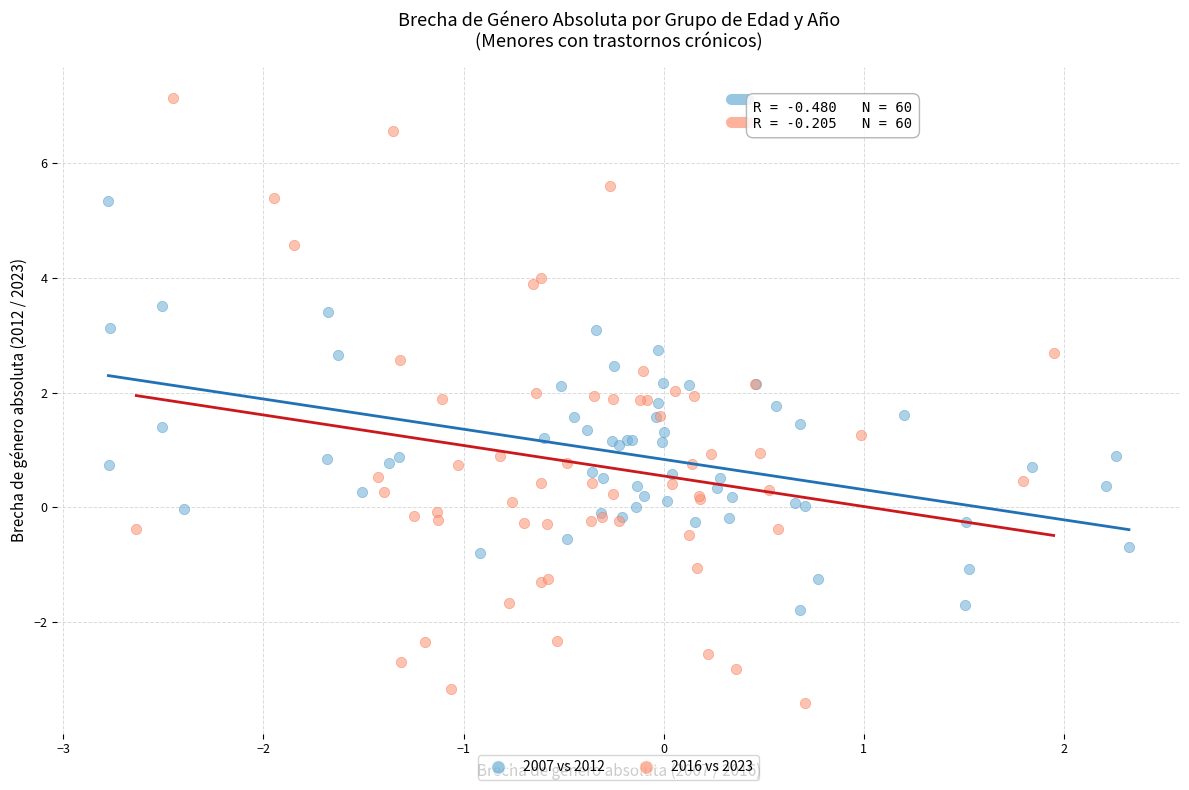

Which series has the largest Y range (max minus min)?

2016 vs 2023